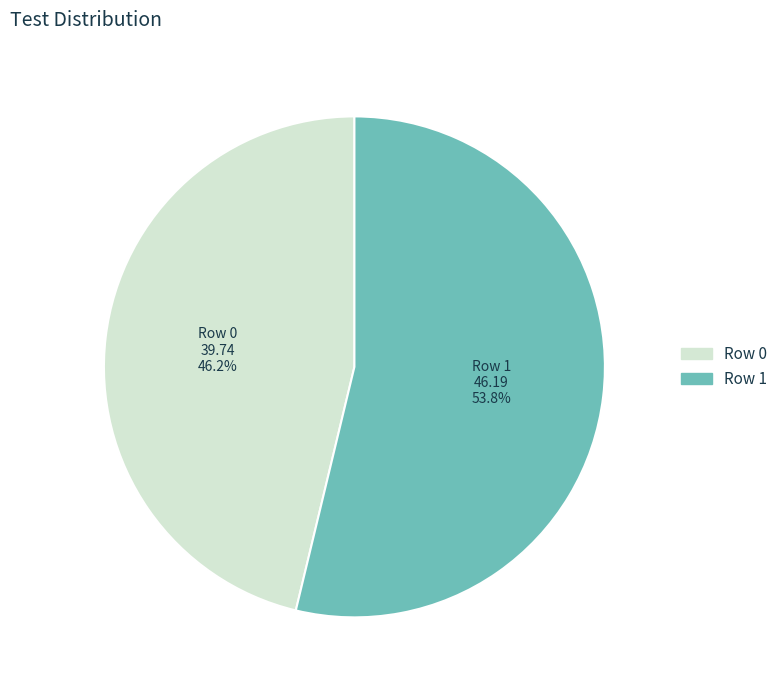

Which slice is the smallest?

Row 0